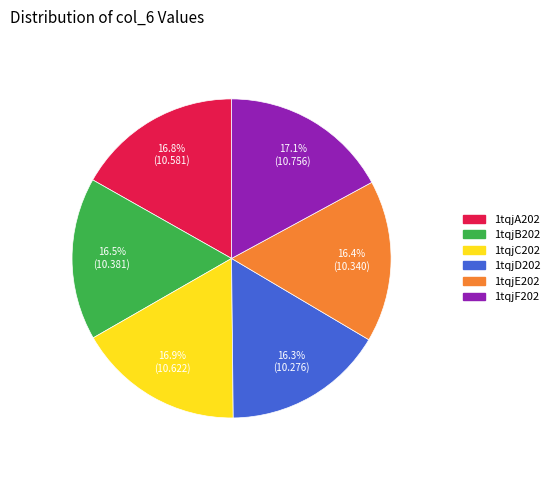

True or false: 1tqjE202 accounts for 7% of the total.

False